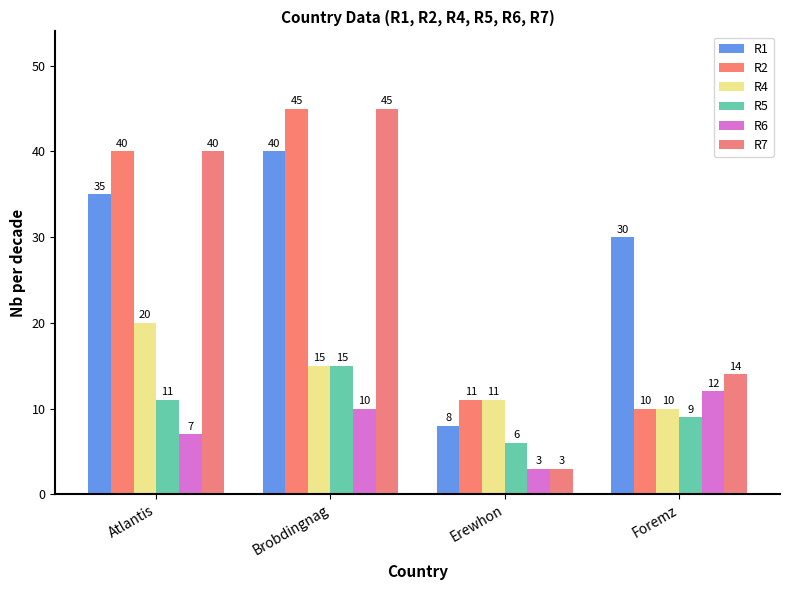

What are all the series names shown in the legend?

R1, R2, R4, R5, R6, R7